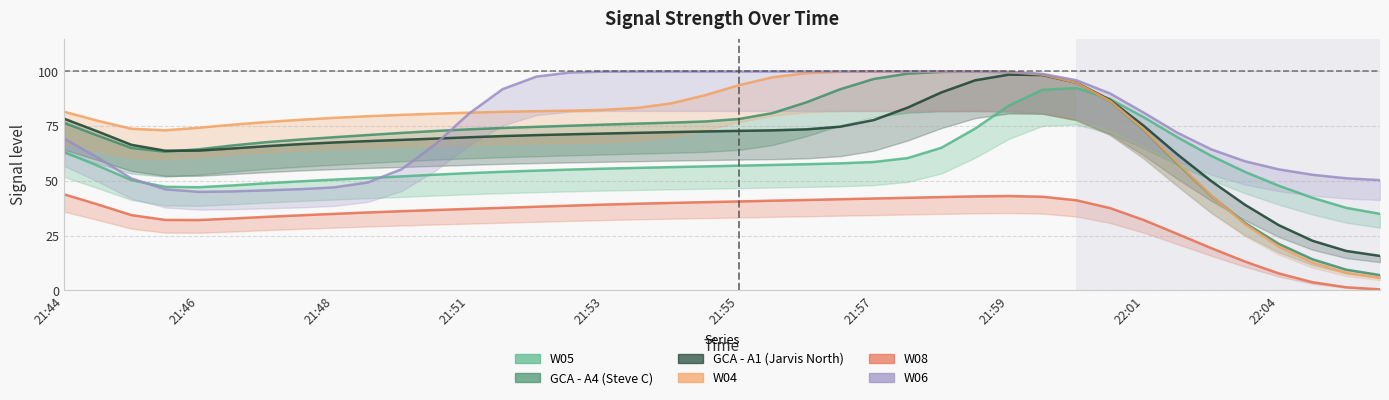

Which series has the largest total across all categories?

W06